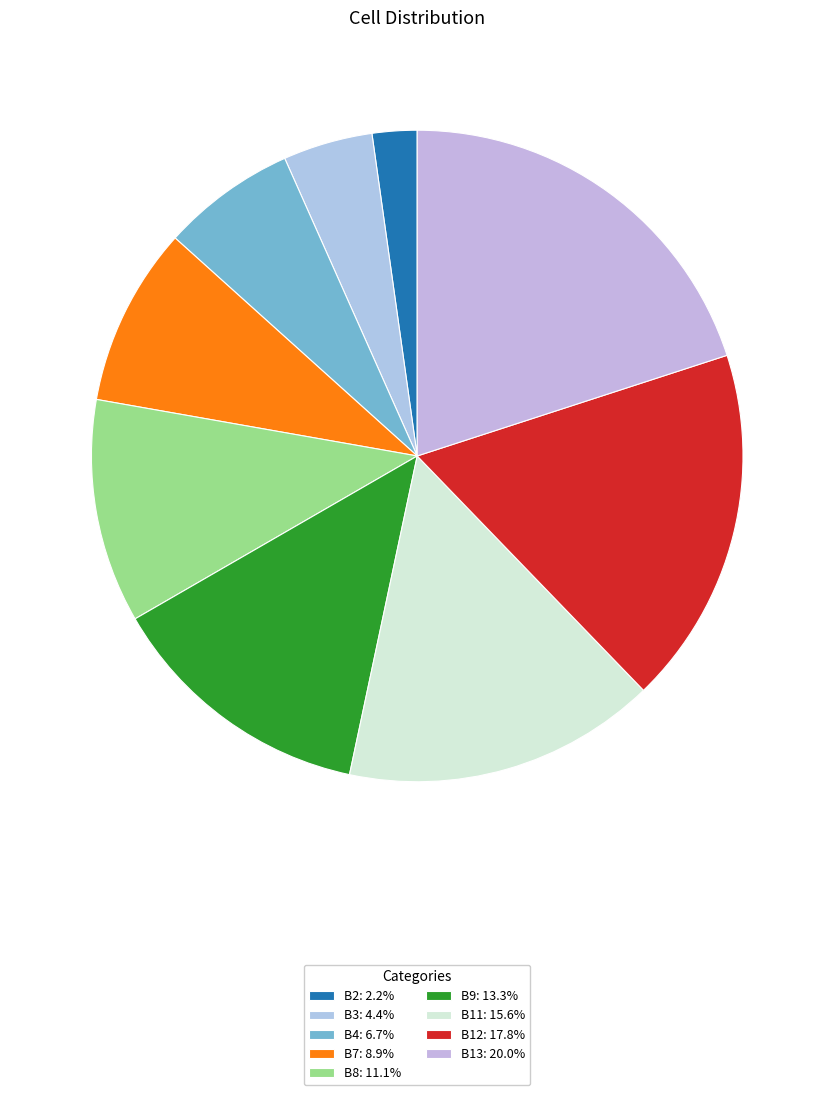

What is the smallest slice in the pie chart?

B2